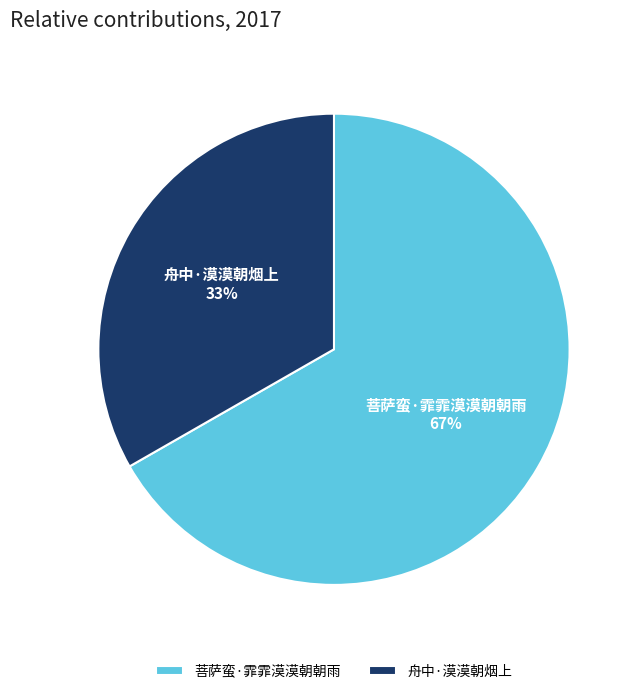

Does 舟中·漠漠朝烟上 represent more than half of the total?

No